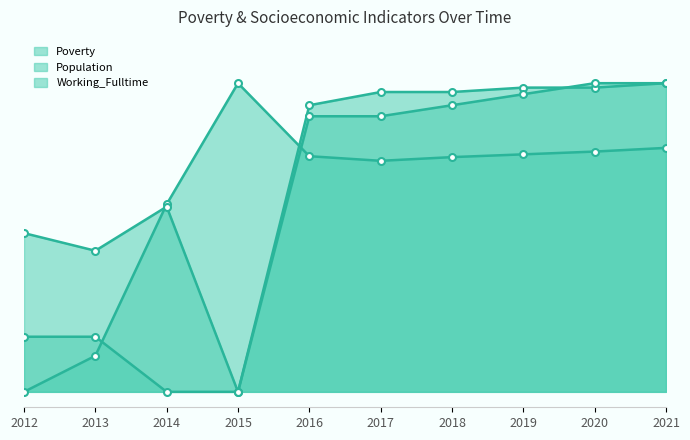

How many categories are shown in the chart?

10